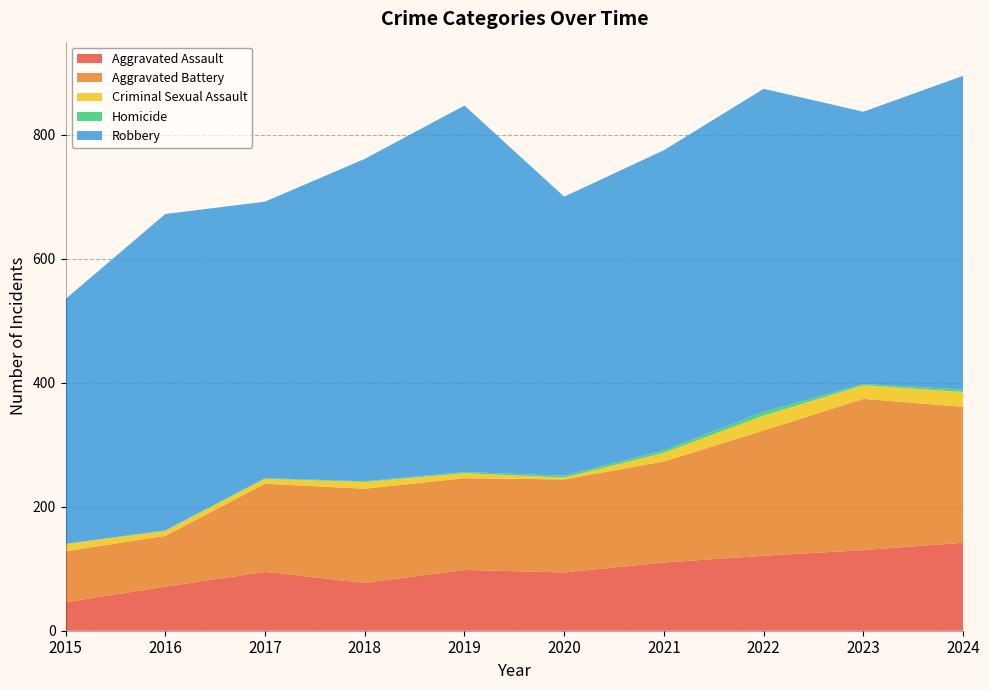

Reading right to left, list all the values displayed in this chart.

Aggravated Assault: 2024=142	2023=130	2022=121	2021=110	2020=94	2019=98	2018=77	2017=95	2016=71	2015=46
Aggravated Battery: 2024=219	2023=244	2022=202	2021=163	2020=150	2019=148	2018=152	2017=142	2016=82	2015=82
Criminal Sexual Assault: 2024=24	2023=22	2022=24	2021=14	2020=3	2019=8	2018=11	2017=8	2016=8	2015=12
Homicide: 2024=4	2023=2	2022=6	2021=4	2020=3	2019=2	2018=1	2017=1	2016=1	2015=0
Robbery: 2024=506	2023=439	2022=521	2021=484	2020=450	2019=591	2018=520	2017=446	2016=510	2015=395